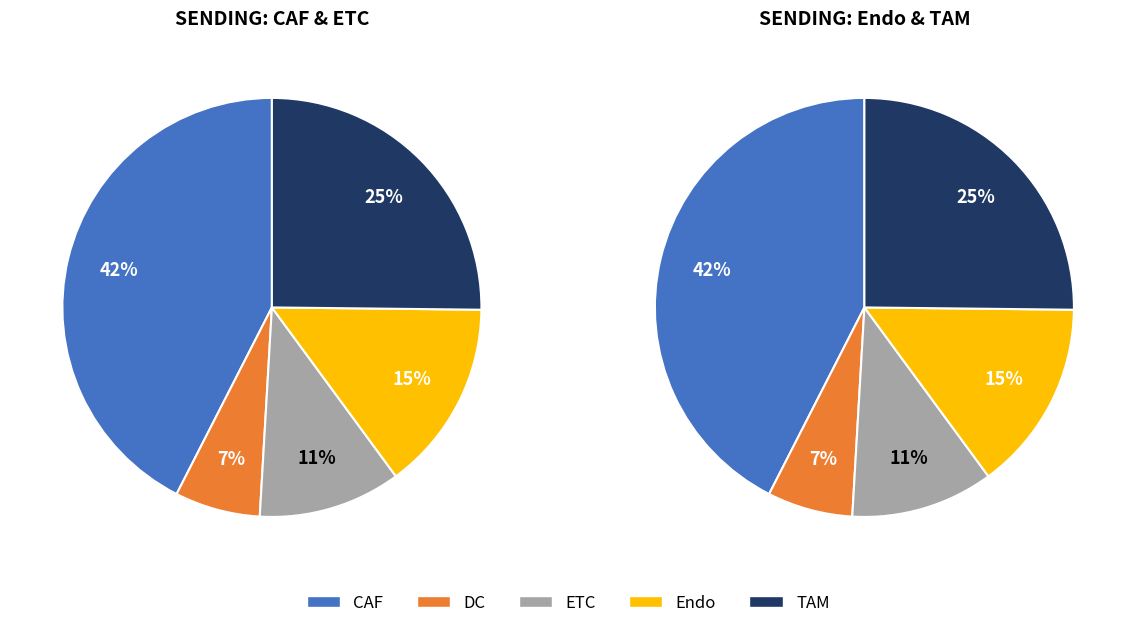

Between 0 and 3, which series saw the biggest shift?

TAM